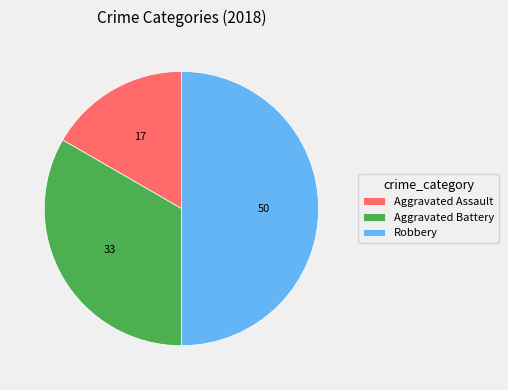

What is the ratio of the value at Aggravated Battery to the value at Aggravated Assault?

2.0